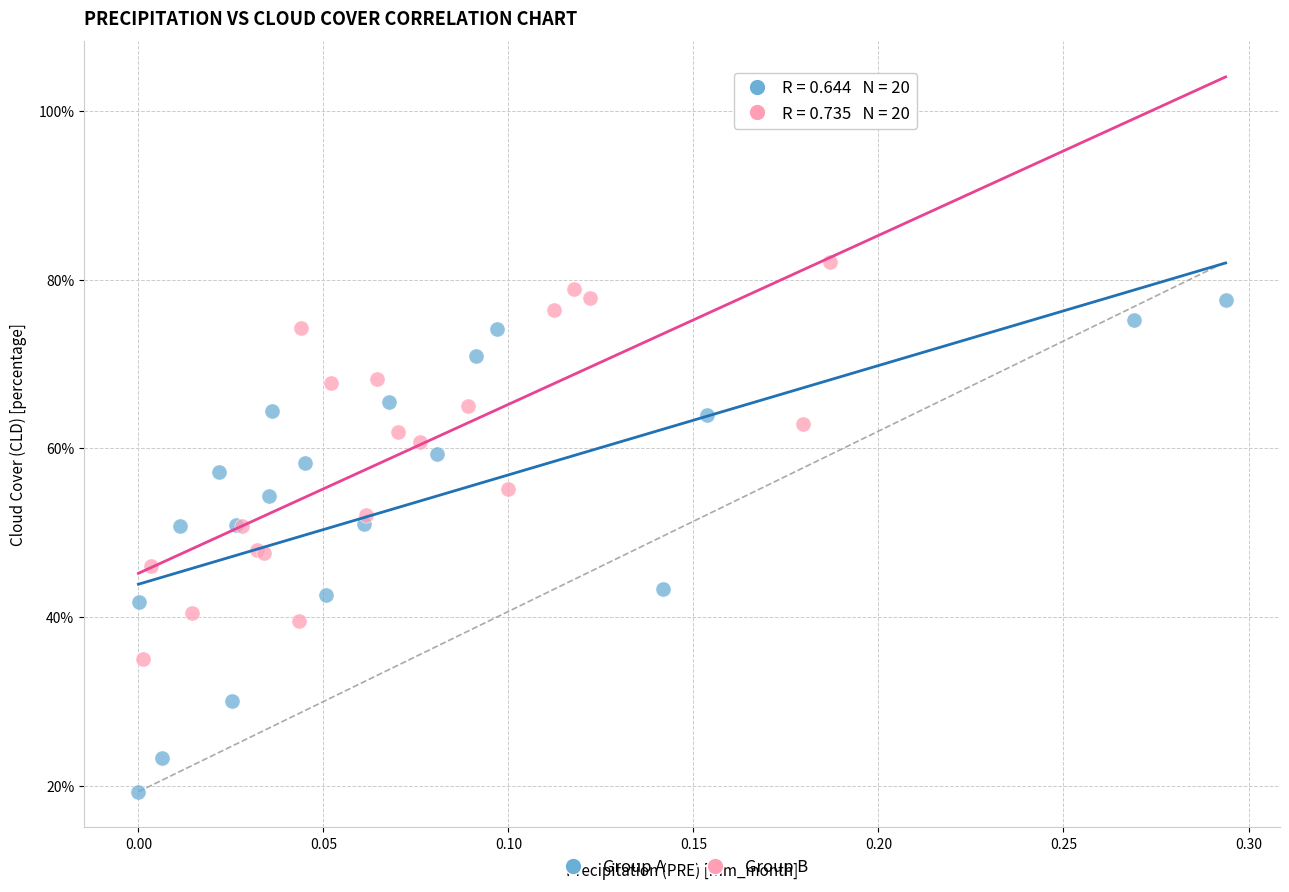

What are all the series names shown in the legend?

Group A, Group B